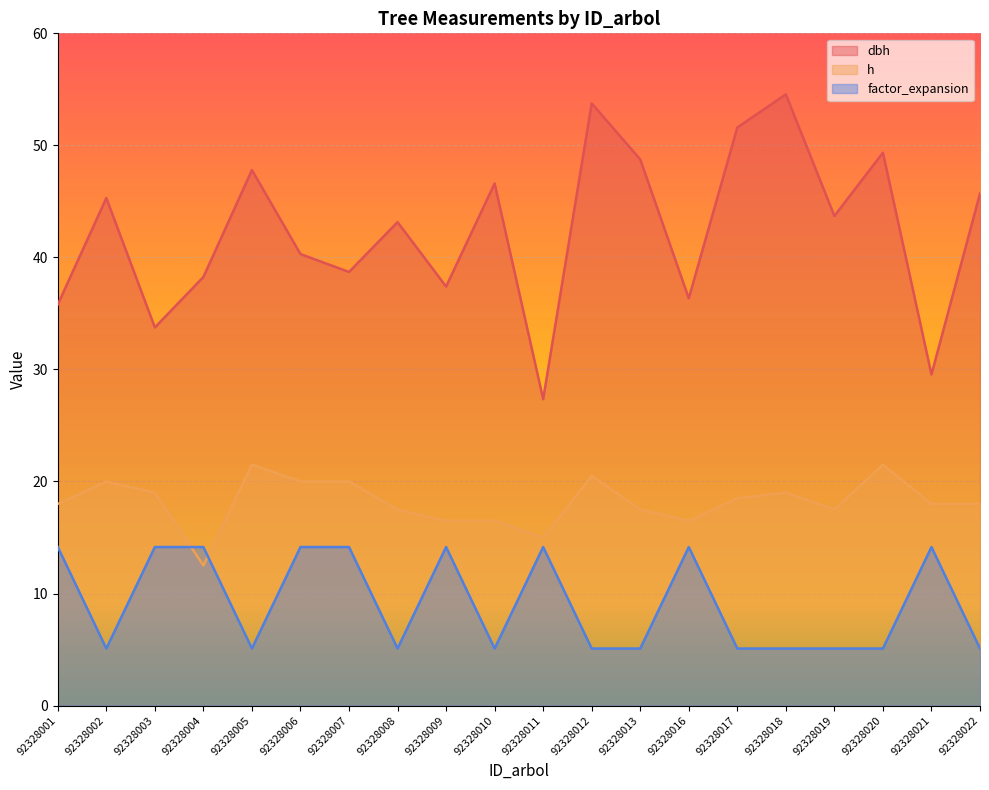

List the series in order of their overall mean, lowest first.

factor_expansion, h, dbh